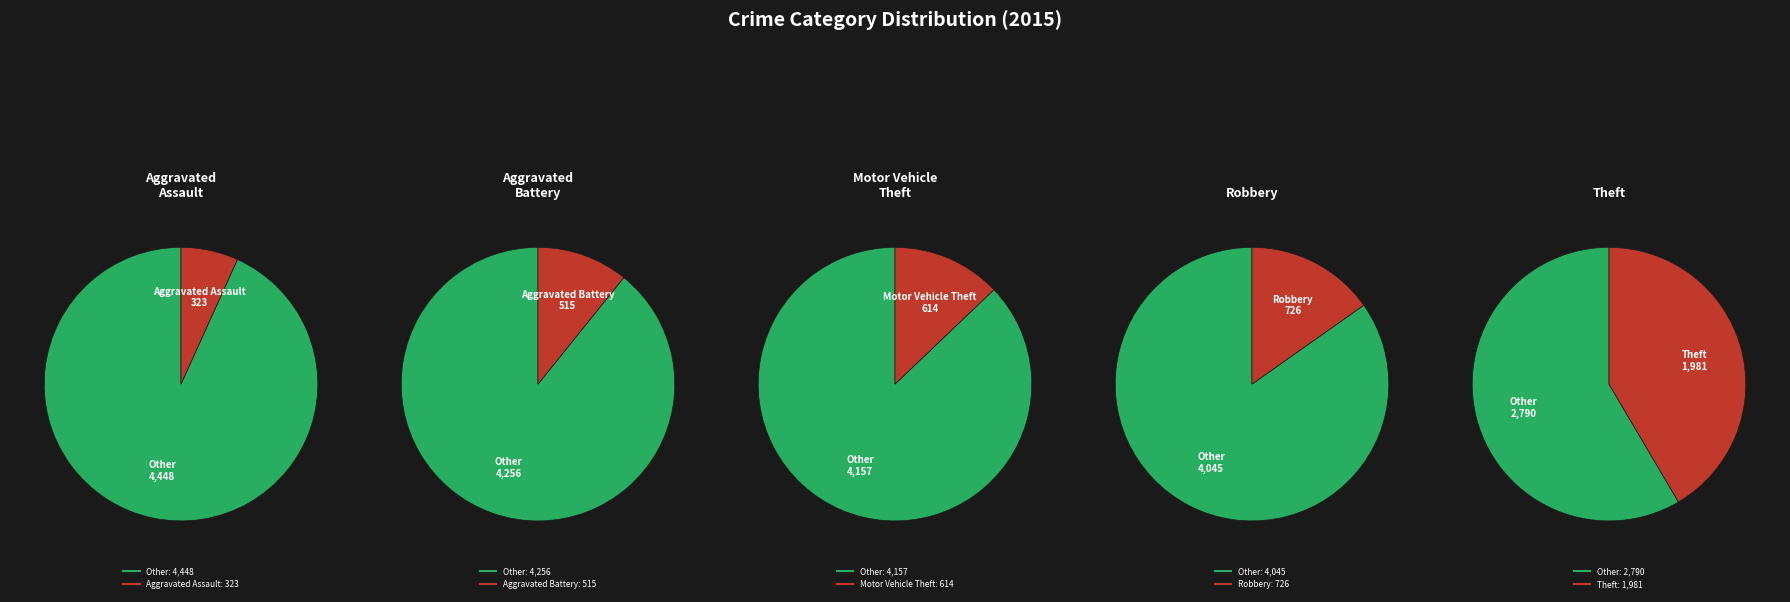

What is the change in value from Aggravated Battery to Motor Vehicle Theft?

+99